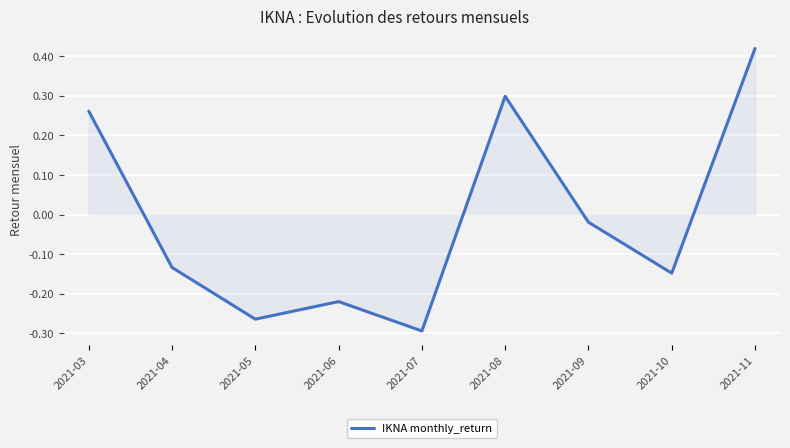

Count the number of values greater than 0.

3